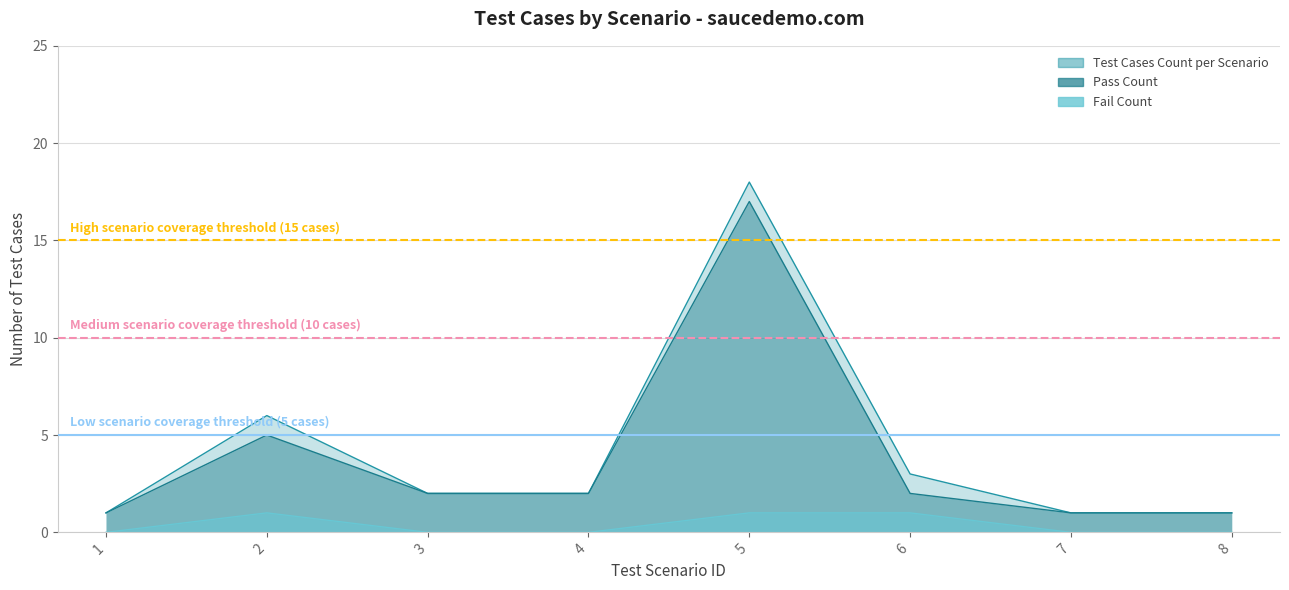

At how many categories does at least one series exceed 2?

3